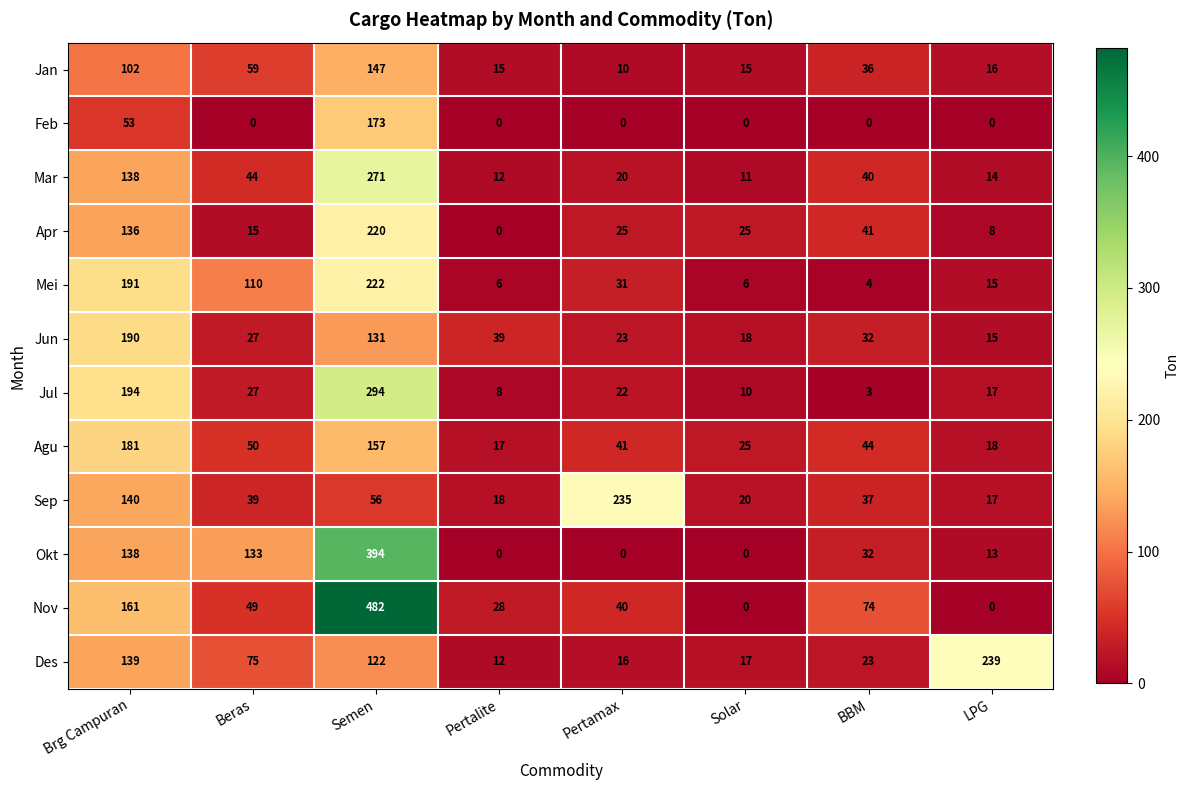

Between Pertamax and BBM, which series saw the biggest shift?

Sep